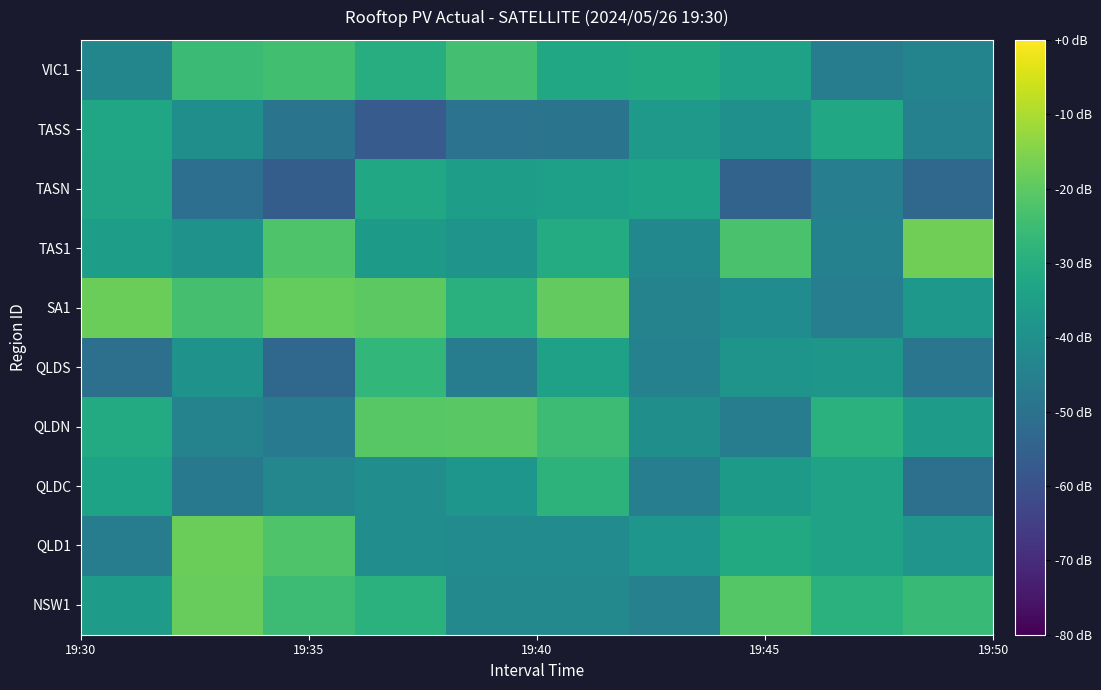

How many distinct data groups are displayed?

10